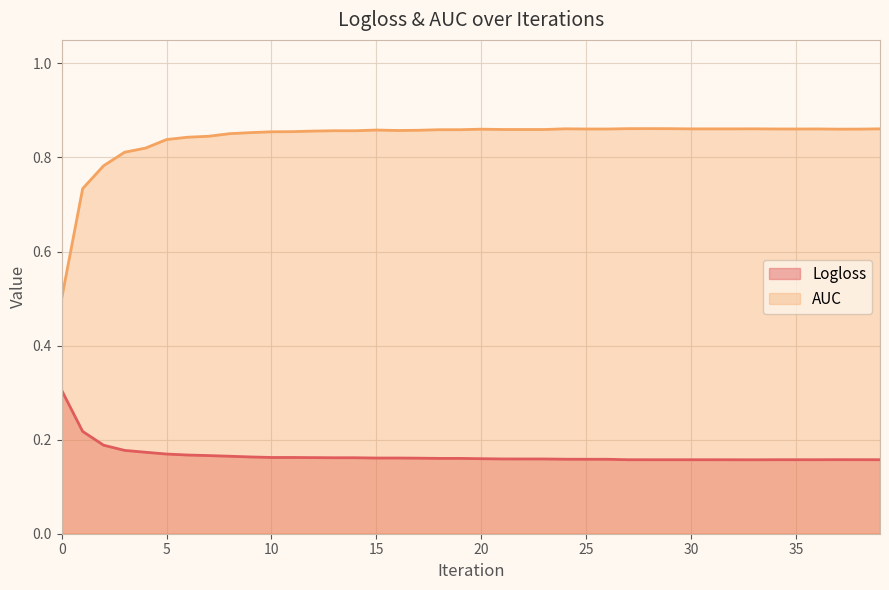

Rank the series by their average value, from lowest to highest.

Logloss, AUC